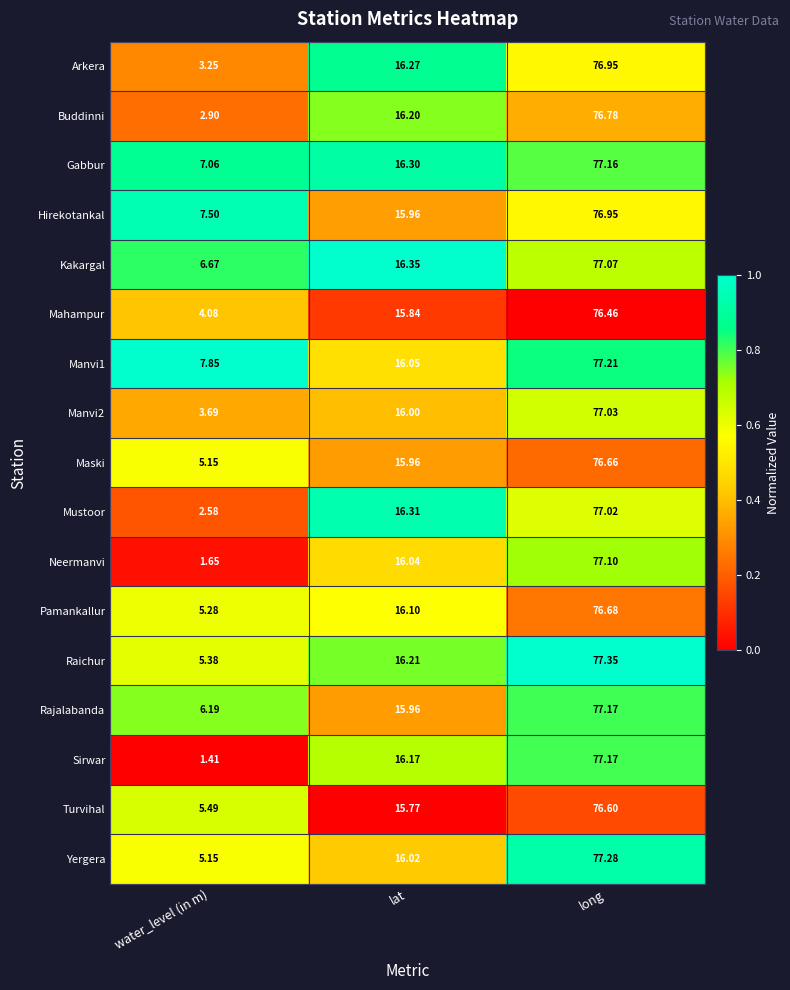

At which category is the sum across all series the highest?

long